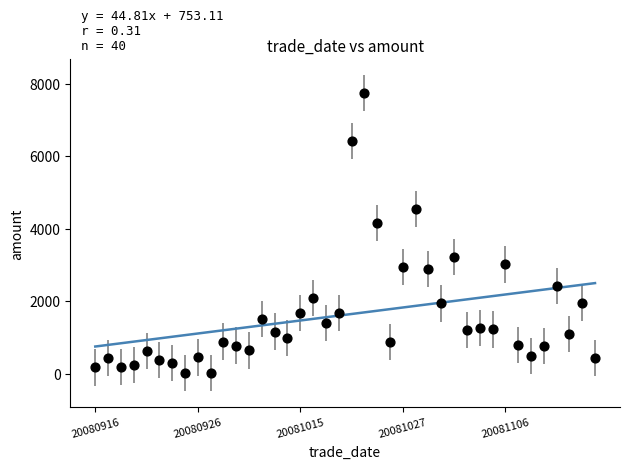

What Y value in the scatter plot is closest to 3872?

4163.8